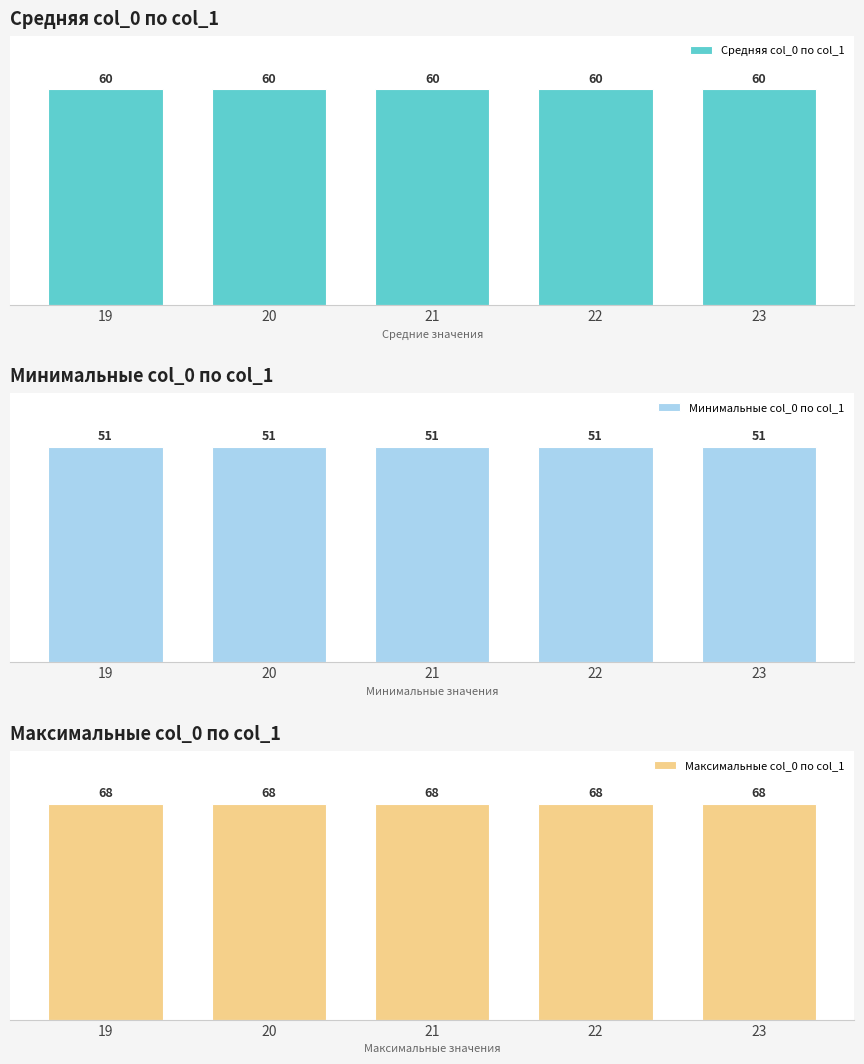

What is the value of the Максимальные col_0 по col_1 bar at the 3rd from the left?

68